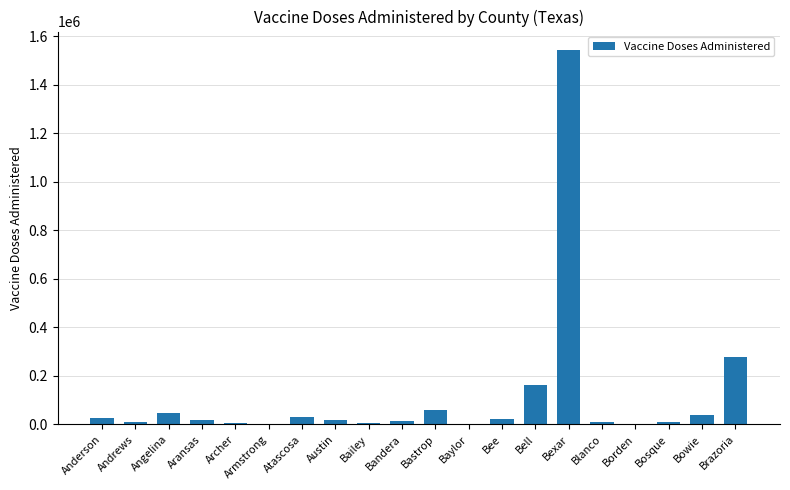

Where is the data nearest to the value 771086?

Brazoria